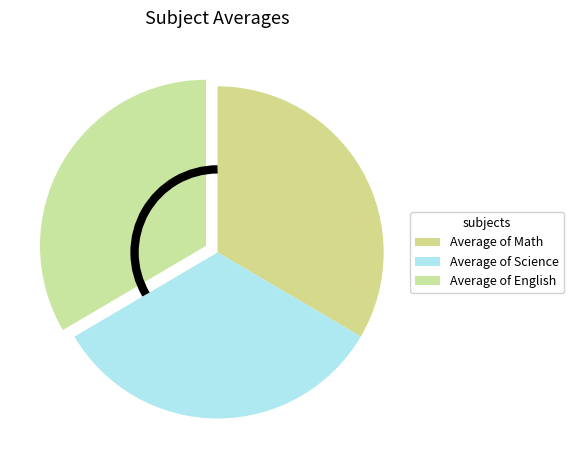

How many segments does this pie chart have?

3